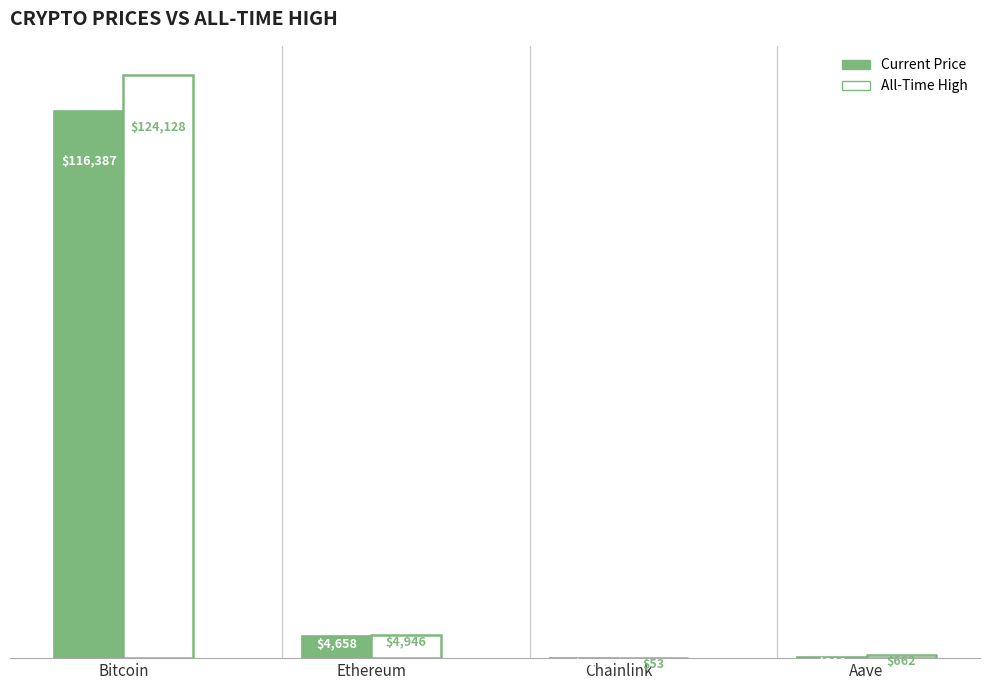

Which label corresponds to the largest value in the chart?

Bitcoin